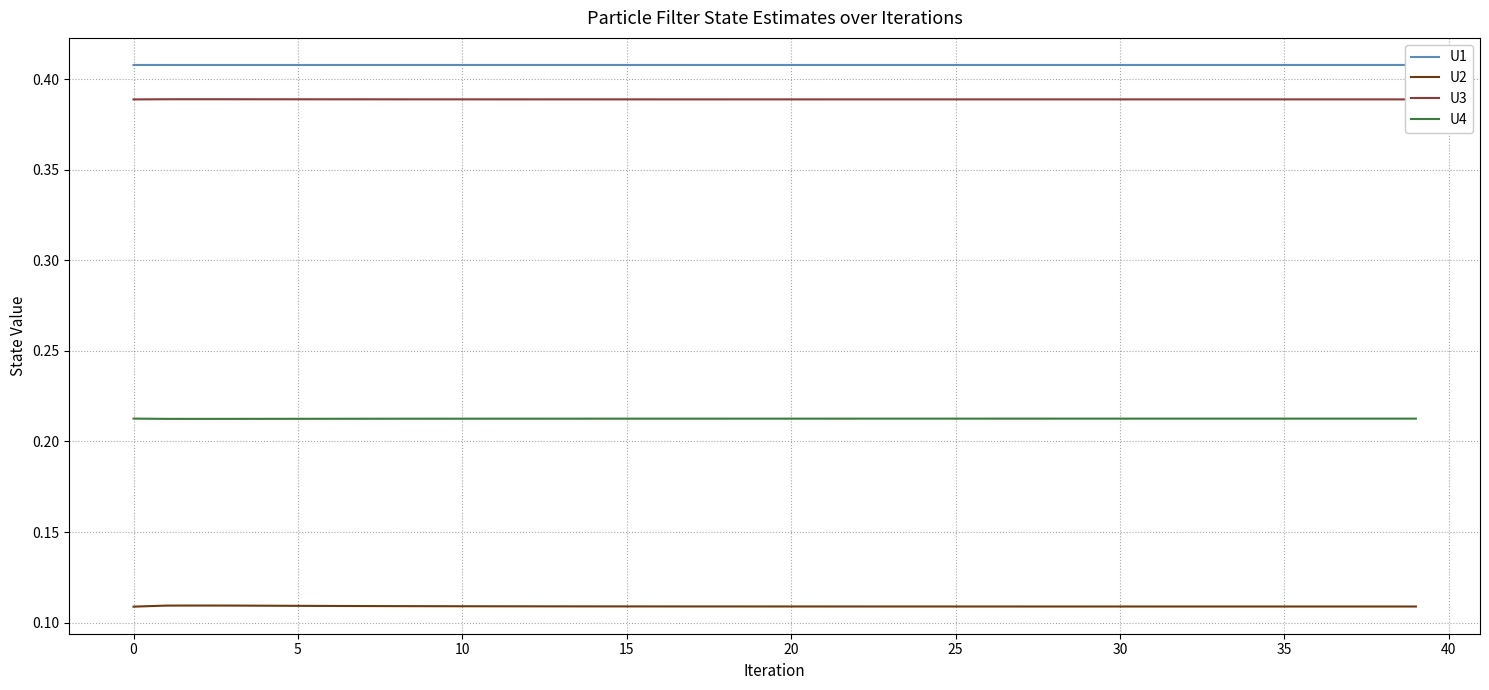

True or false: U4 and U3 intersect in this chart.

False